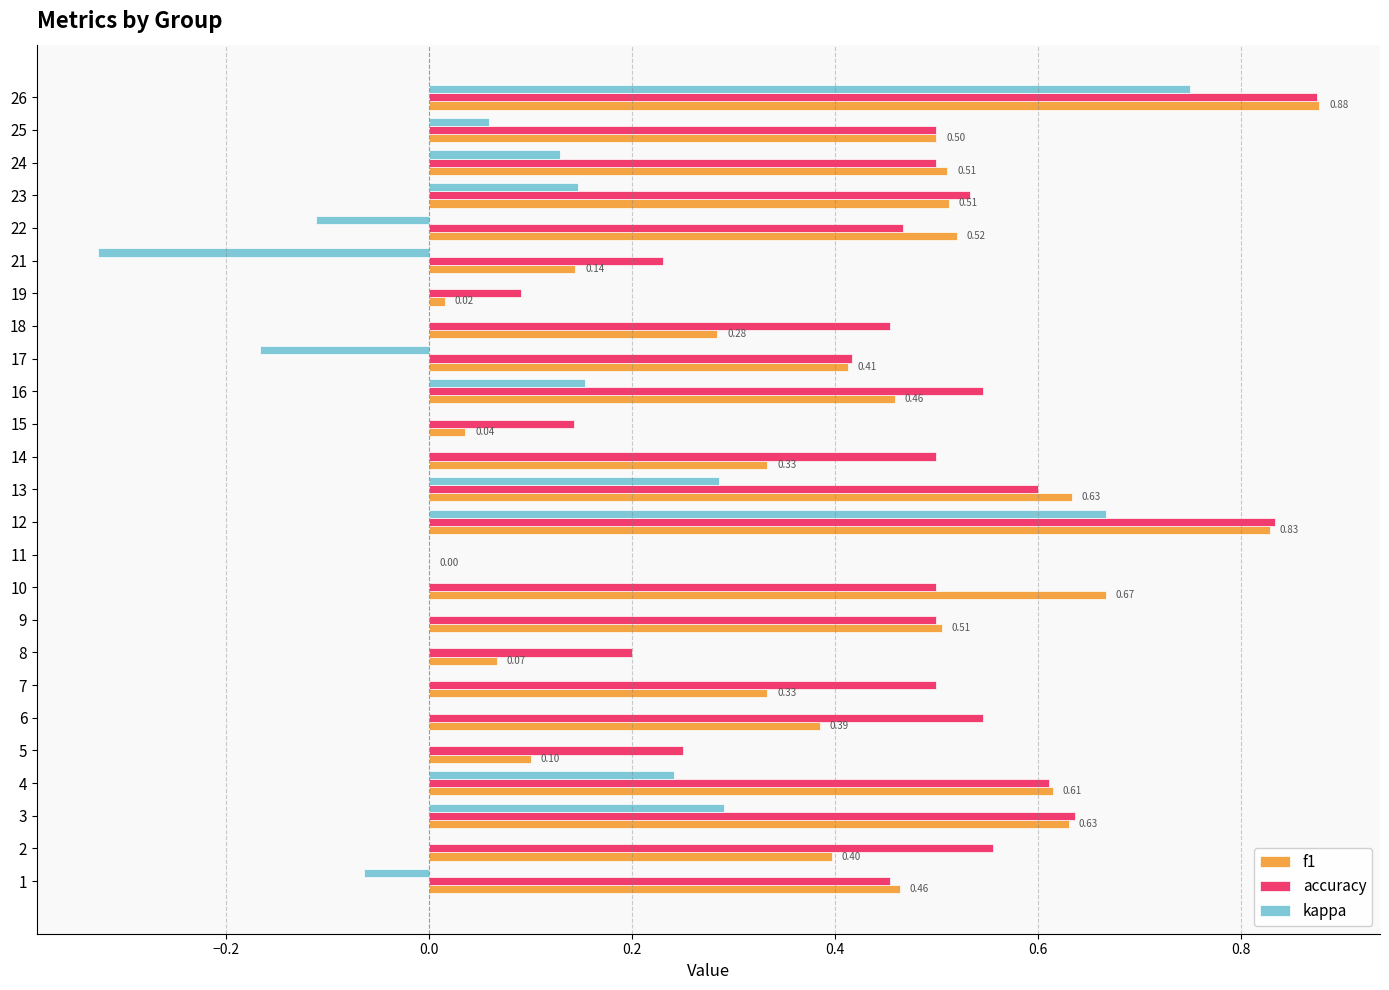

At which category is the sum across all series the highest?

26